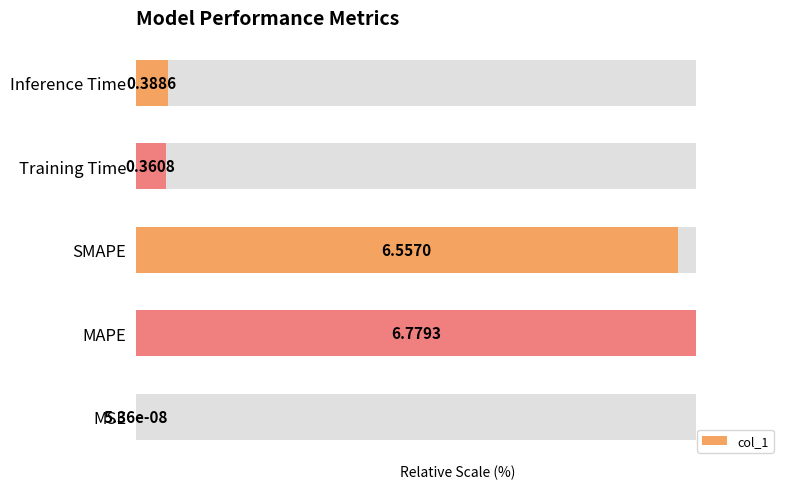

Reading left to right, extract all data points from this chart.

0.0	100.0	96.7	5.3	5.7